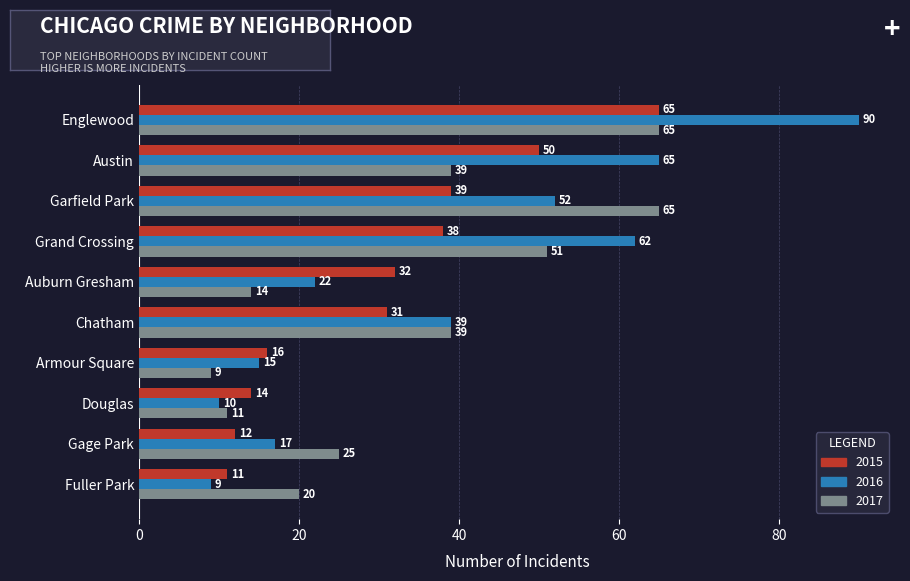

What is the sum of the 2017 values at Armour Square and Fuller Park?

29